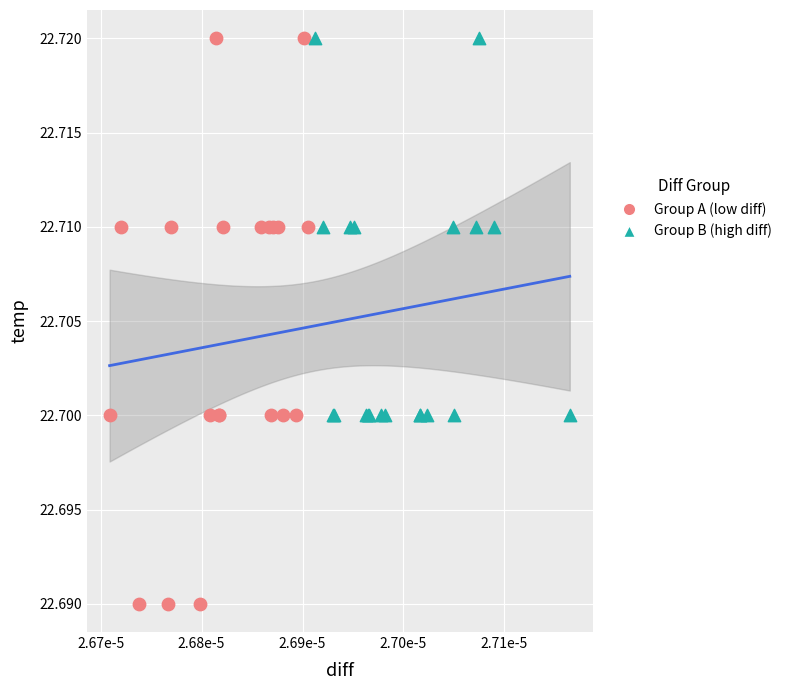

Which series has the largest Y range (max minus min)?

Group A (low diff)